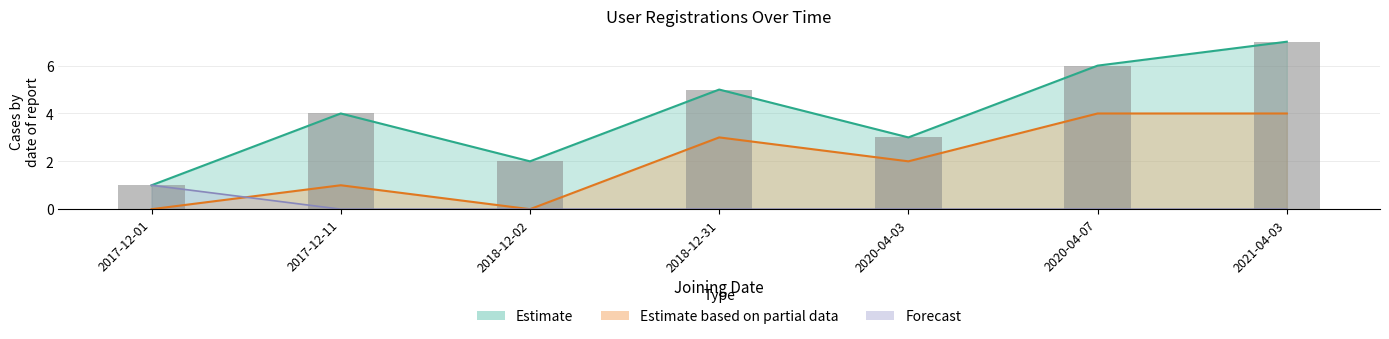

What is the label of the 6th bar from the right?

2017-12-11